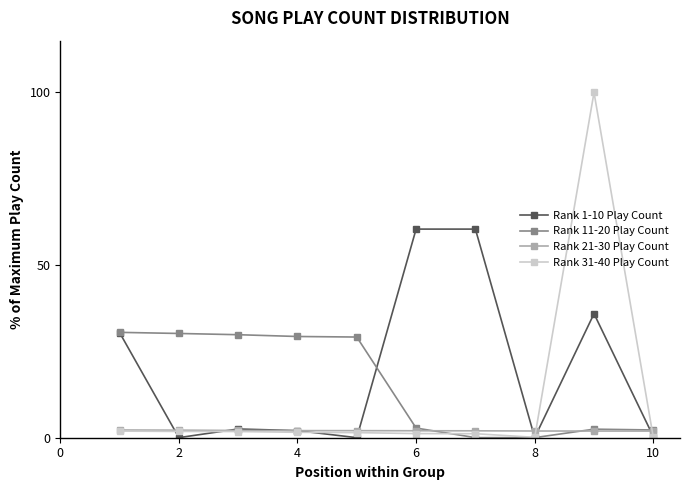

What is the value of the Rank 31-40 Play Count point at the 9th from the left?

100.0